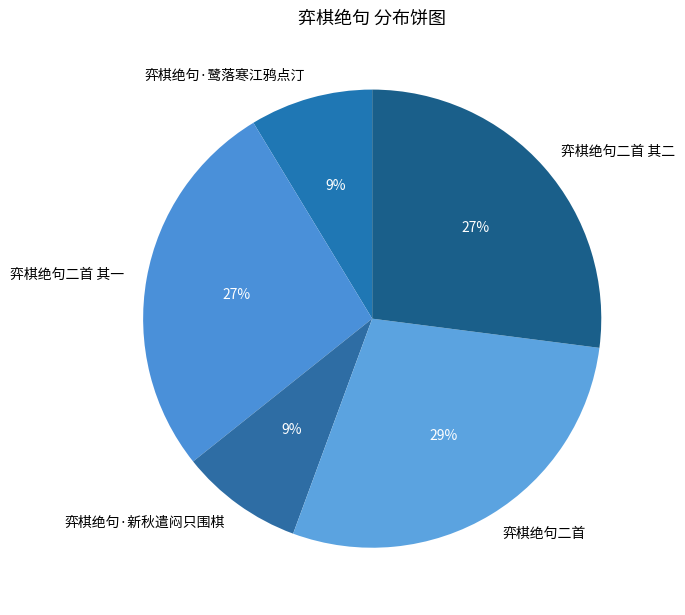

Which category has the biggest portion of the pie?

弈棋绝句二首